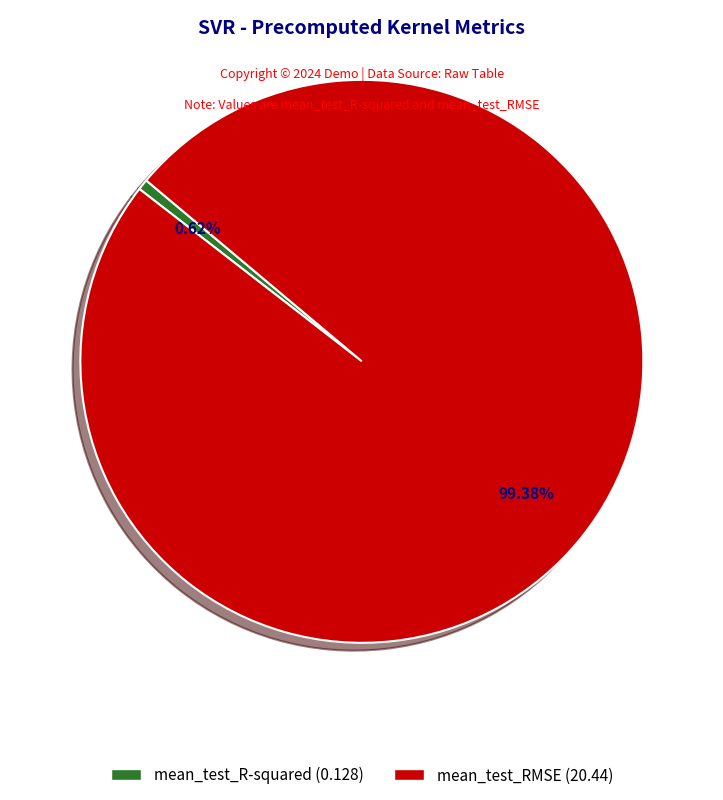

Which has a higher value, mean_test_R-squared or mean_test_RMSE?

mean_test_RMSE